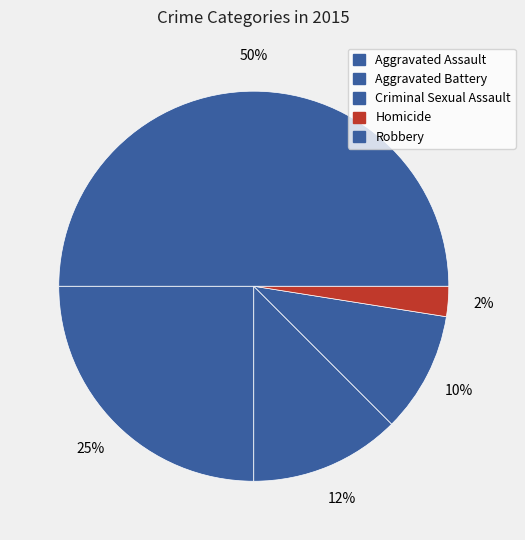

Count the number of slices in the pie.

5